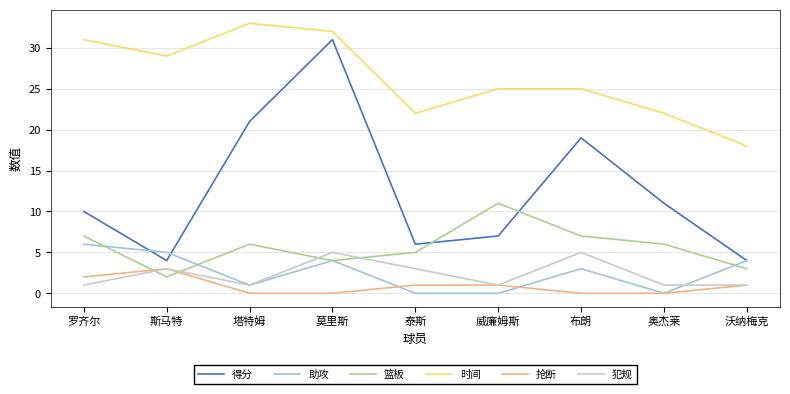

What are all the series names shown in the legend?

得分, 助攻, 篮板, 时间, 抢断, 犯规